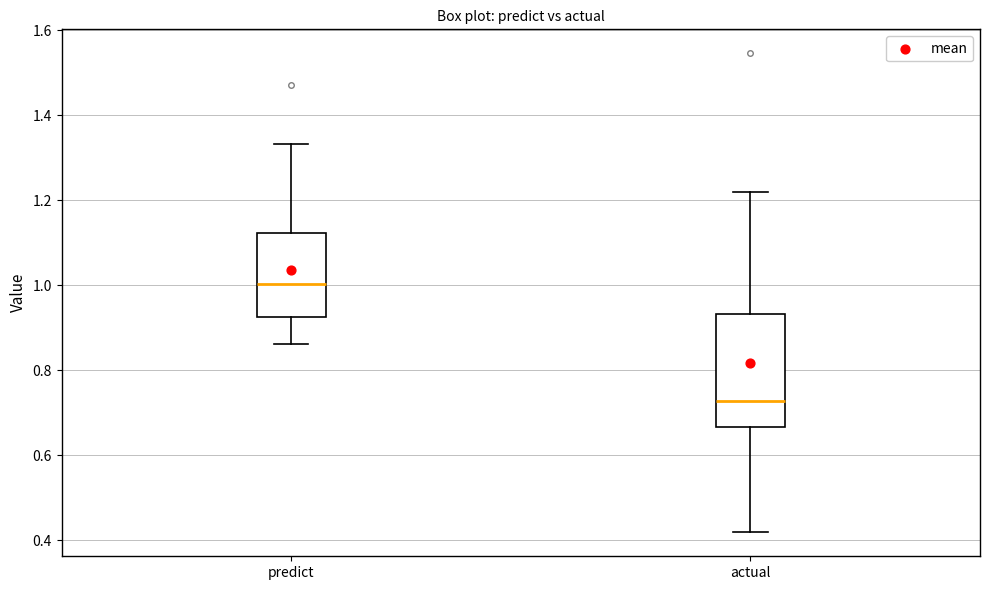

Where does the median line of the box for actual sit on the y-axis? The values are not printed on the chart, so give them approximately, as read against the axis.

0.72